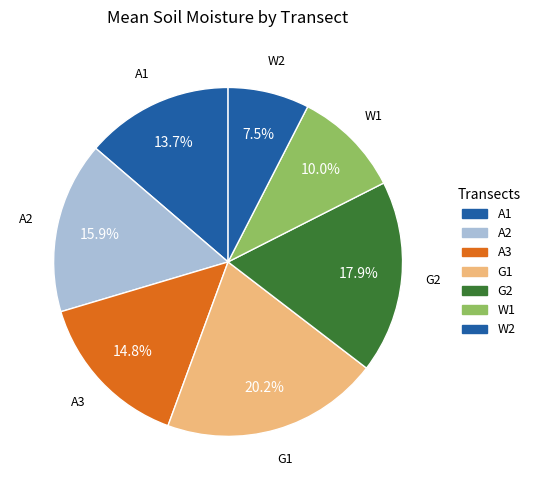

How many segments does this pie chart have?

7